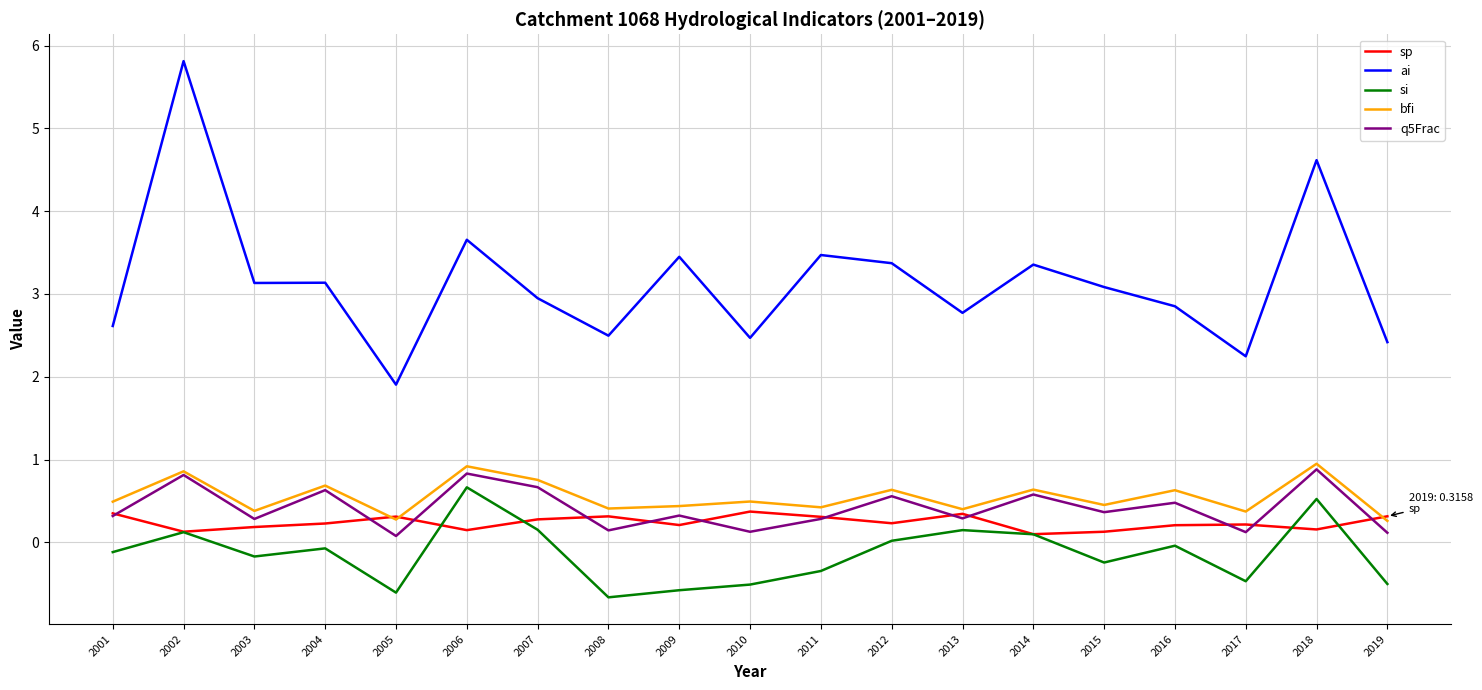

True or false: ai and sp cross at least once.

False